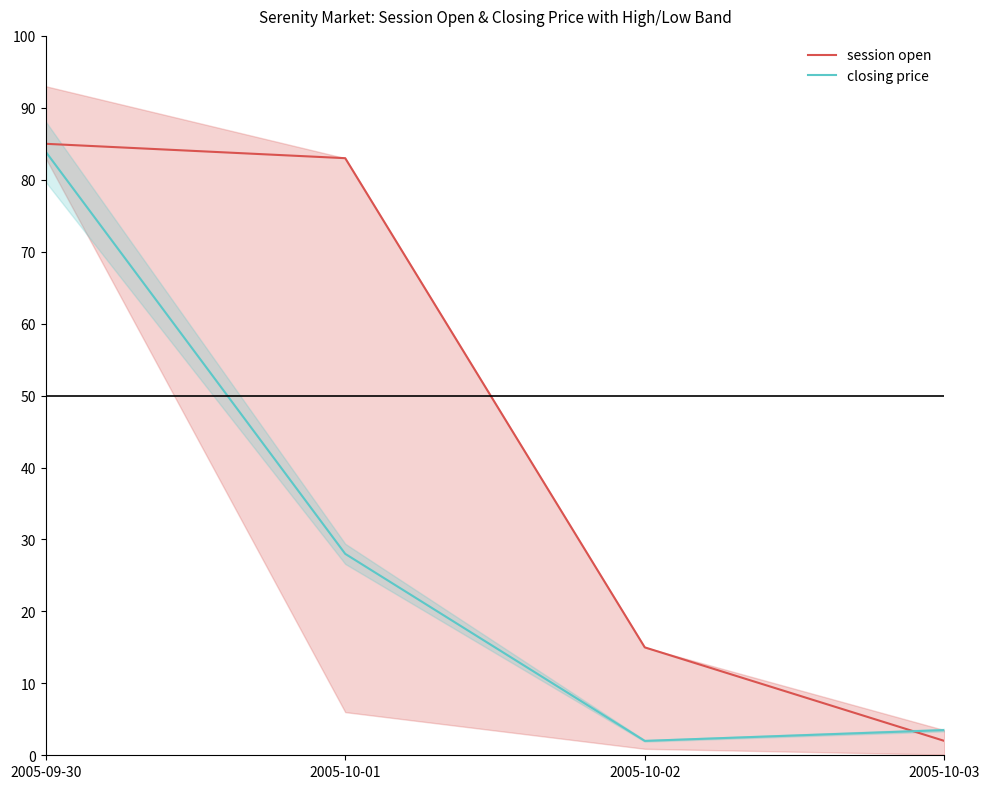

Reading right to left, list all the values displayed in this chart.

session open: 2.0	15.0	83.0	85.0
closing price: 3.5	2.0	28.0	83.9